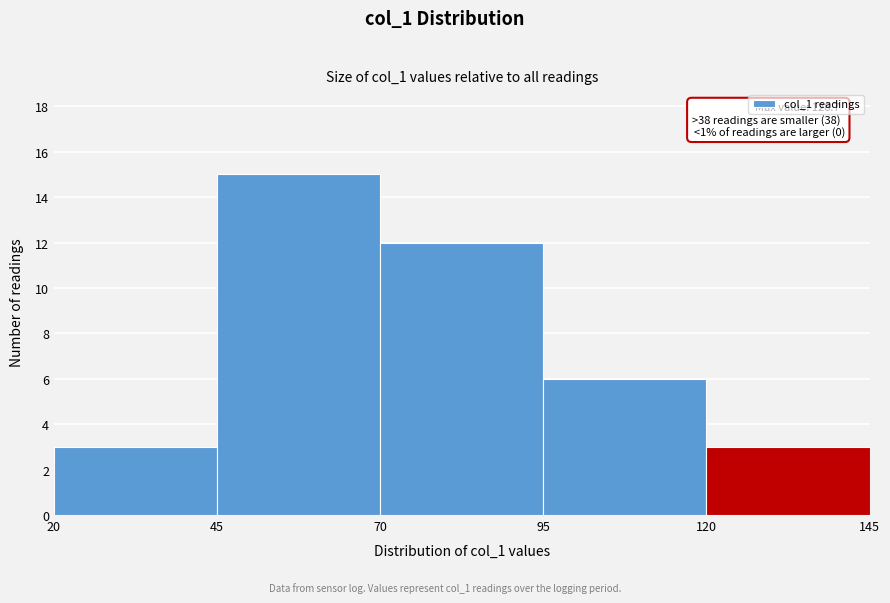

Over which range of the x-axis is the bar tallest?

45 to 70